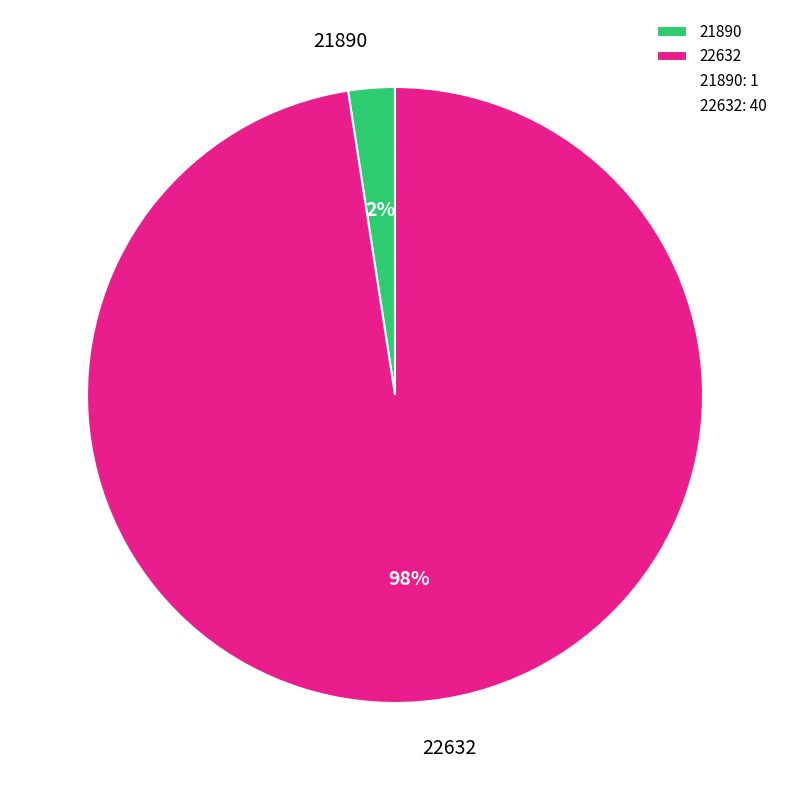

Which has a higher value, 21890 or 22632?

22632